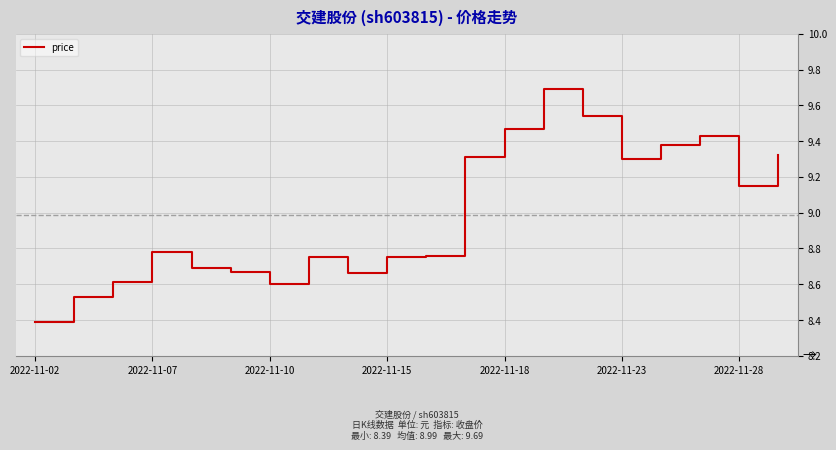

What is the maximum value shown in the chart?

9.7